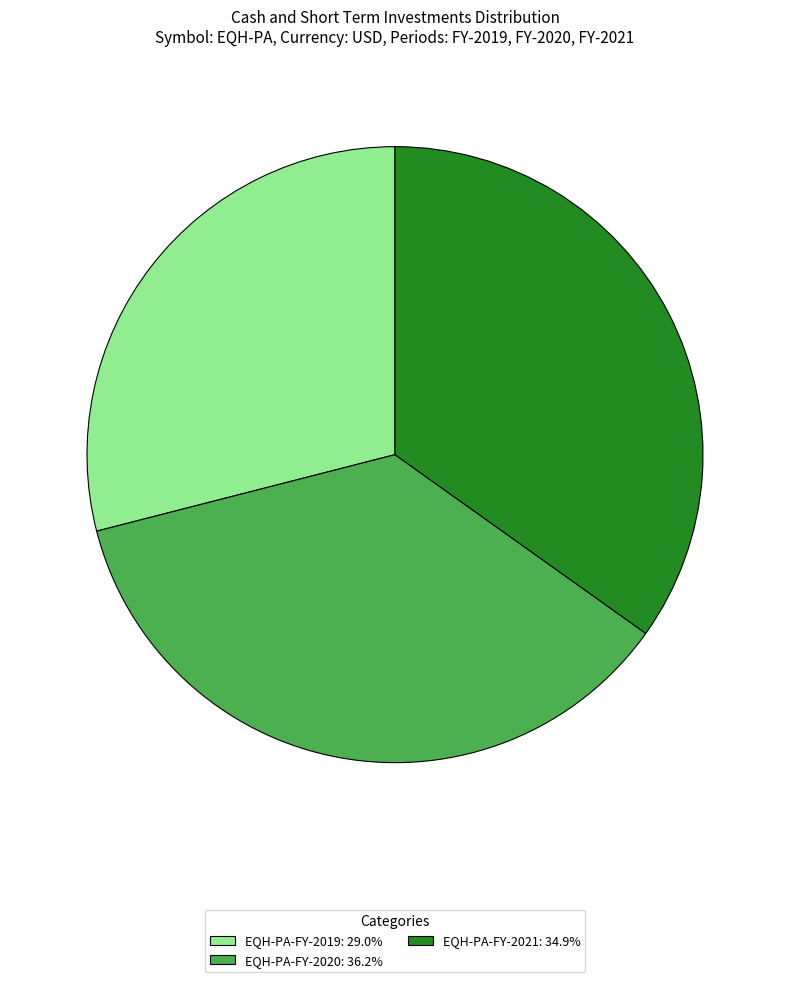

What is the smallest slice in the pie chart?

EQH-PA-FY-2019